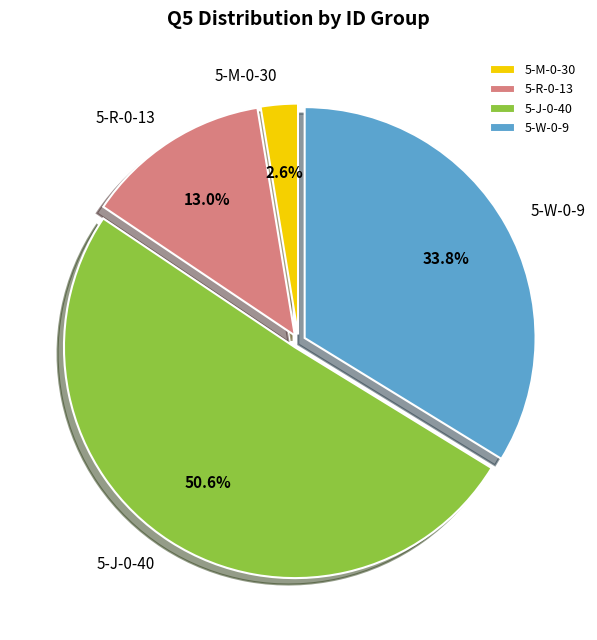

Does any single category account for the majority?

Yes